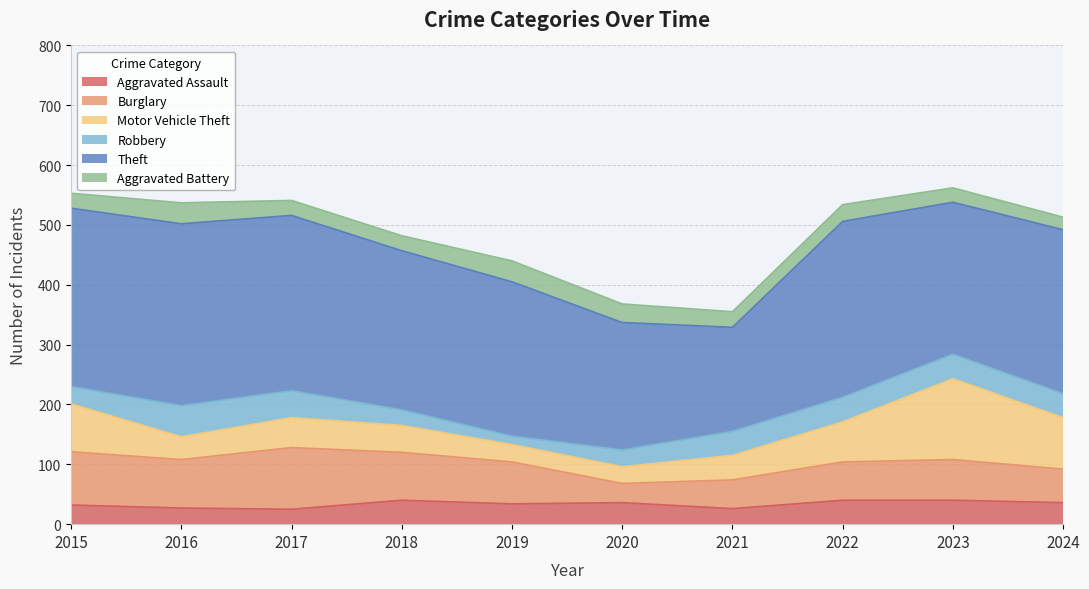

What is the minimum value for Burglary?

32